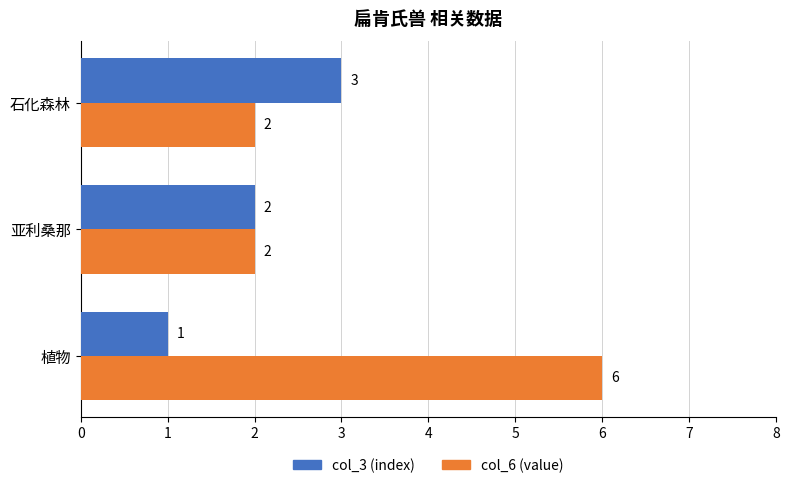

Rank the categories by col_3 (index) value from highest to lowest.

石化森林, 亚利桑那, 植物